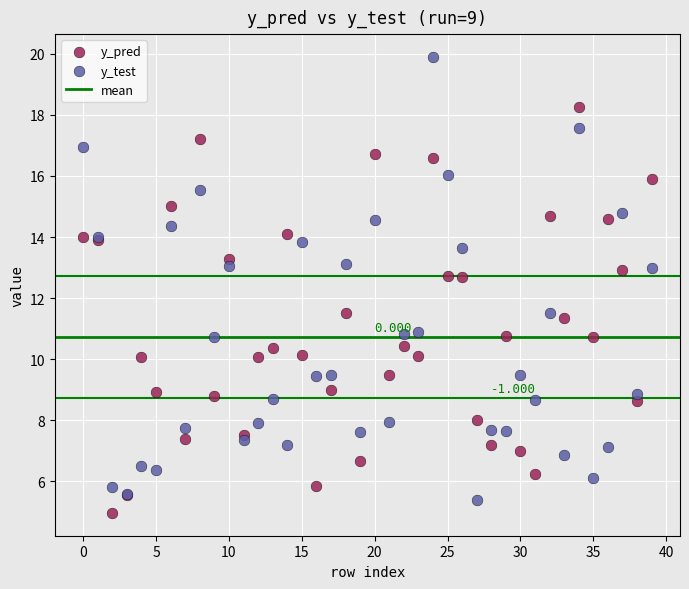

Which series reaches the minimum Y coordinate?

y_pred